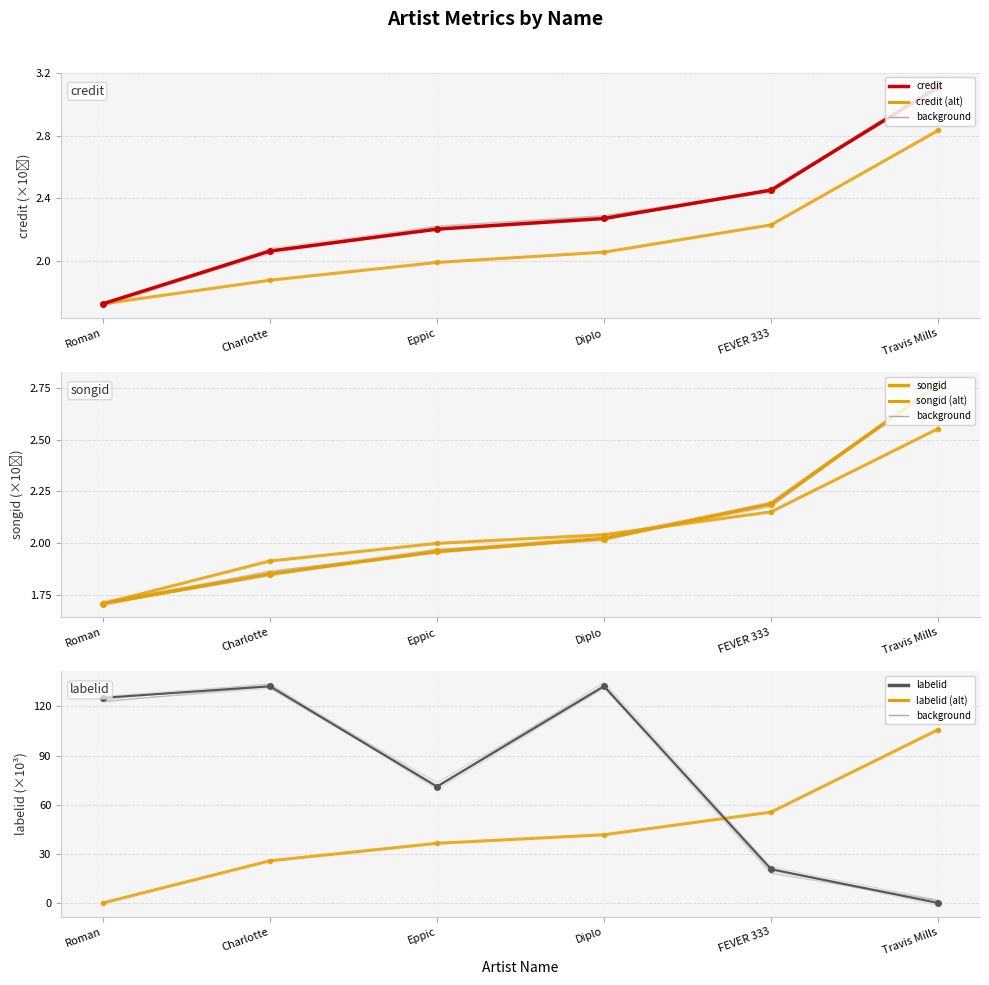

What position from the right is Travis Mills?

1